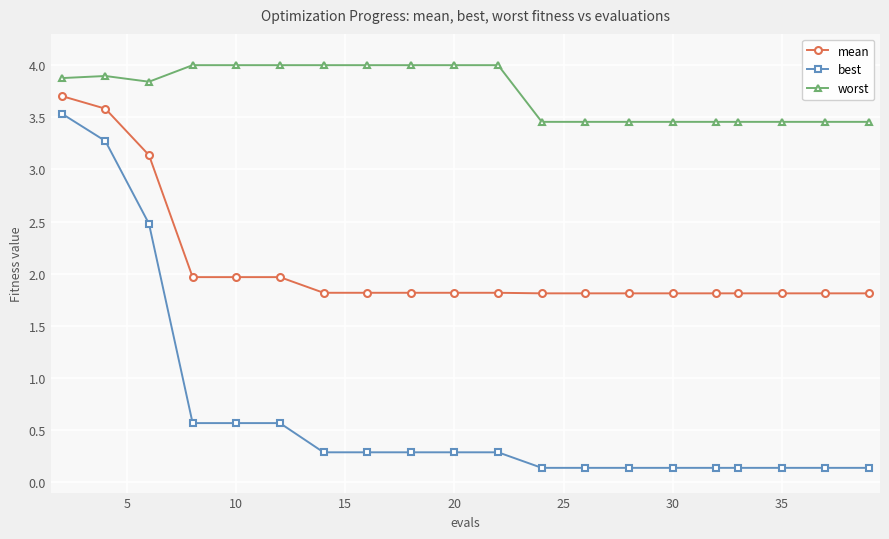

What is the difference between the second highest and second lowest values in the best series?

3.1